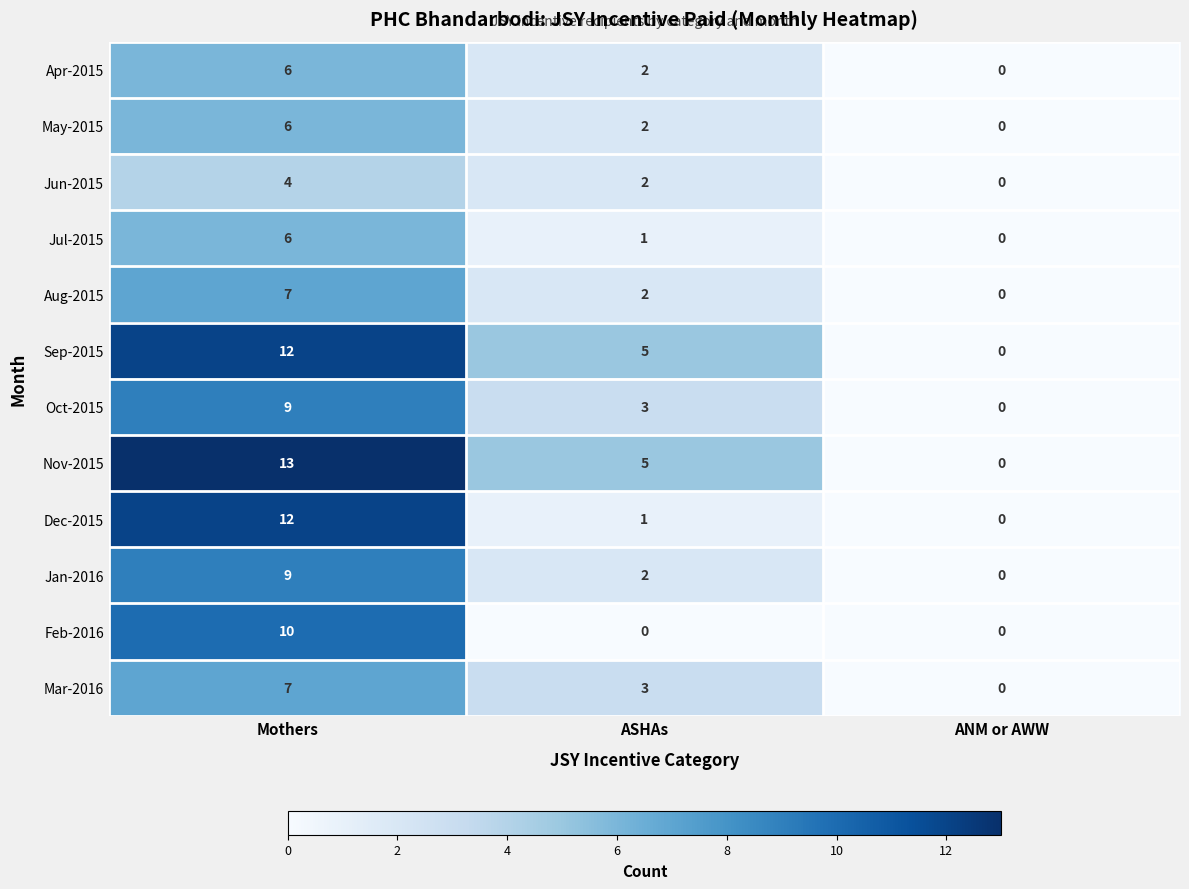

List the labels in order of Dec-2015 value, largest first.

Mothers, ASHAs, ANM or AWW